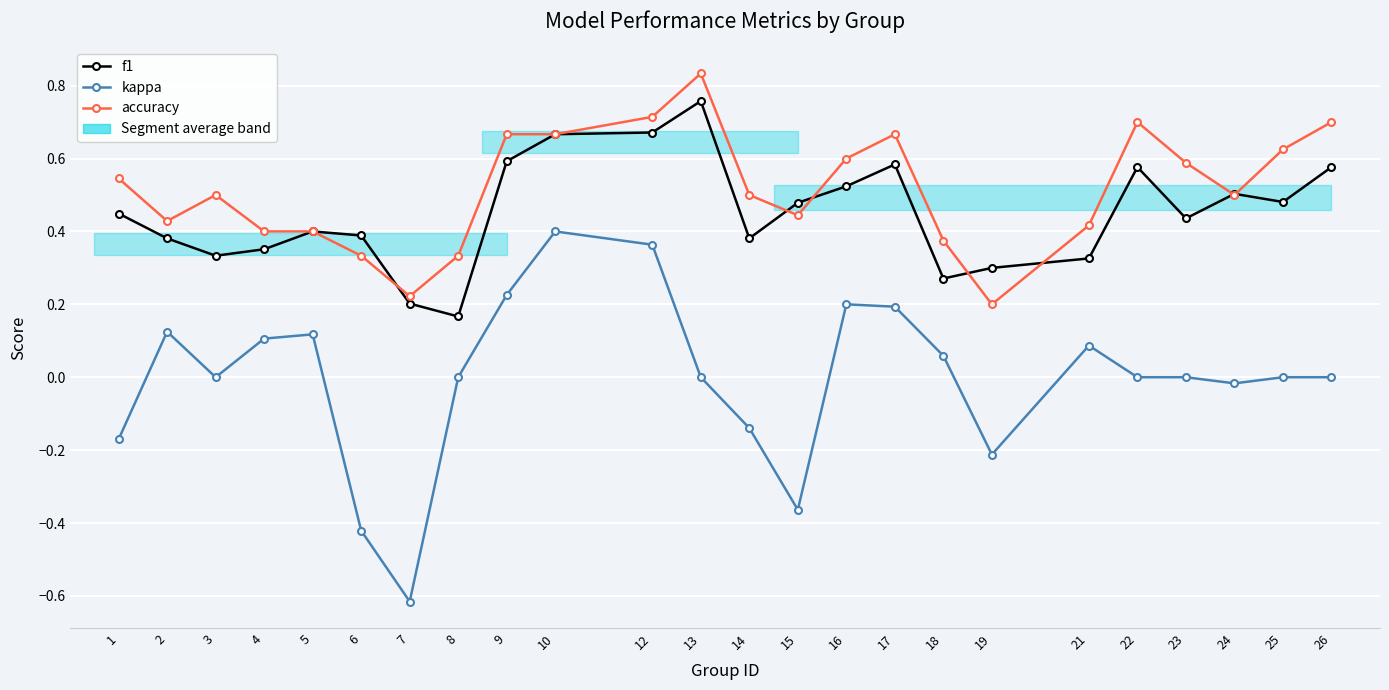

What is the difference between the f1 values at 26 and 19?

0.3